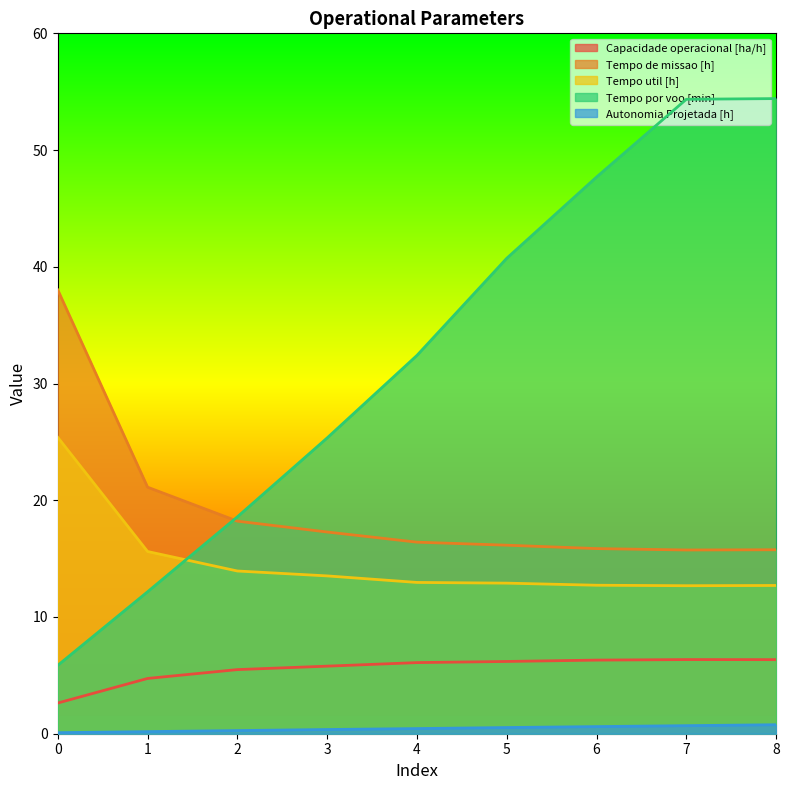

What is the difference between the highest and lowest values at 7?

53.7